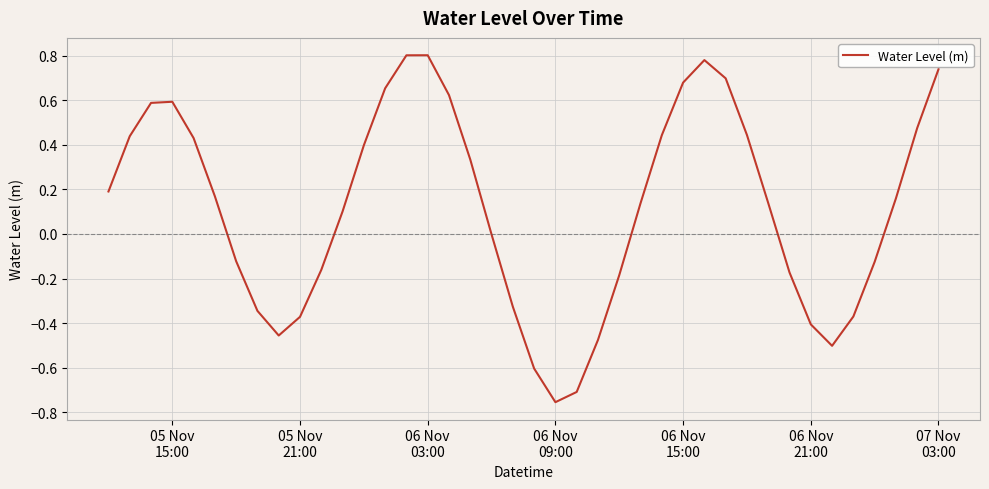

What is the difference between the maximum and minimum values?

1.6